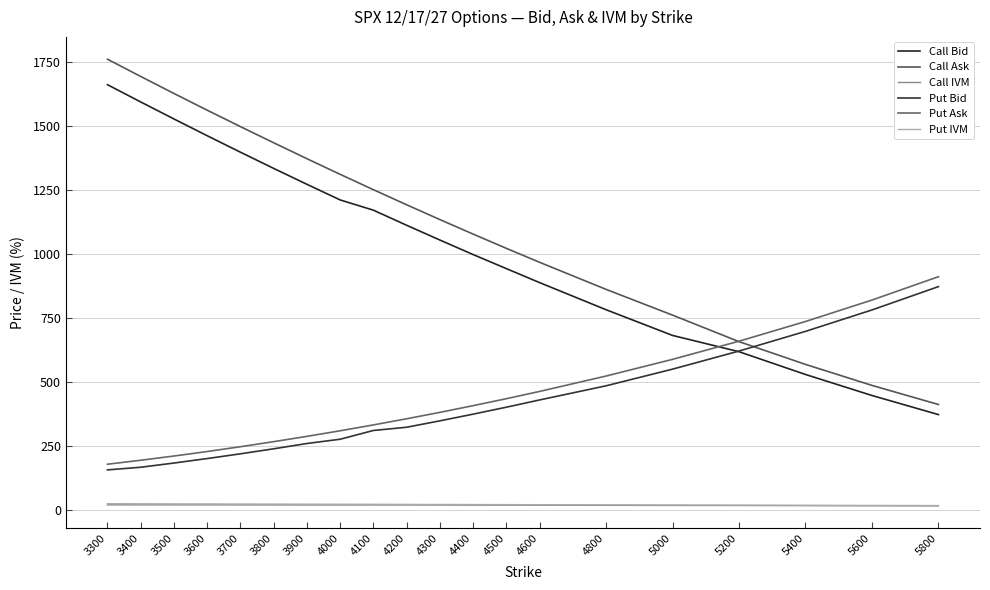

Reading right to left, what are all the values shown in this chart?

Call Bid: 5800=372.0	5600=446.6	5400=528.7	5200=617.6	5000=681.2	4800=781.6	4600=887.5	4500=942.2	4400=997.1	4300=1053.8	4200=1111.5	4100=1170.4	4000=1210.4	3900=1271.5	3800=1333.6	3700=1396.8	3600=1461.2	3500=1526.6	3400=1593.0	3300=1660.5
Call Ask: 5800=411.4	5600=486.0	5400=568.1	5200=656.9	5000=760.5	4800=861.1	4600=966.8	4500=1021.3	4400=1077.0	4300=1133.7	4200=1191.5	4100=1250.4	4000=1310.4	3900=1371.5	3800=1433.7	3700=1496.8	3600=1560.9	3500=1626.2	3400=1692.6	3300=1760.0
Call IVM: 5800=15.4	5600=15.9	5400=16.4	5200=16.9	5000=17.1	4800=17.6	4600=18.1	4500=18.3	4400=18.5	4300=18.7	4200=18.9	4100=19.1	4000=18.9	3900=19.0	3800=19.1	3700=19.2	3600=19.3	3500=19.4	3400=19.4	3300=19.4
Put Bid: 5800=871.9	5600=780.7	5400=697.1	5200=620.2	5000=549.5	4800=484.4	4600=429.2	4500=400.9	4400=373.7	4300=347.6	4200=322.6	4100=310.0	4000=275.8	3900=259.1	3800=238.4	3700=218.8	3600=200.3	3500=182.8	3400=166.4	3300=156.0
Put Ask: 5800=910.6	5600=819.4	5400=735.6	5200=658.7	5000=587.8	4800=522.6	4600=462.5	4500=434.1	4400=406.9	4300=380.7	4200=355.7	4100=331.7	4000=308.8	3900=287.0	3800=266.3	3700=246.5	3600=227.8	3500=210.2	3400=193.7	3300=178.2
Put IVM: 5800=16.7	5600=17.2	5400=17.7	5200=18.3	5000=18.8	4800=19.4	4600=20.1	4500=20.4	4400=20.6	4300=20.9	4200=21.2	4100=21.7	4000=21.8	3900=22.1	3800=22.4	3700=22.7	3600=23.0	3500=23.3	3400=23.6	3300=24.1